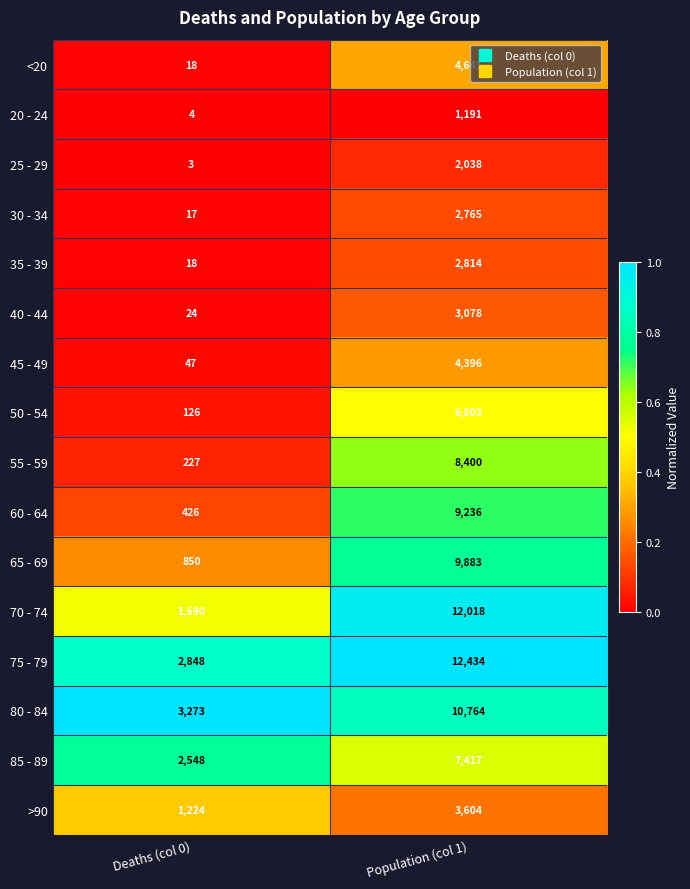

What is the difference between the highest and lowest values at Population (col 1)?

11243